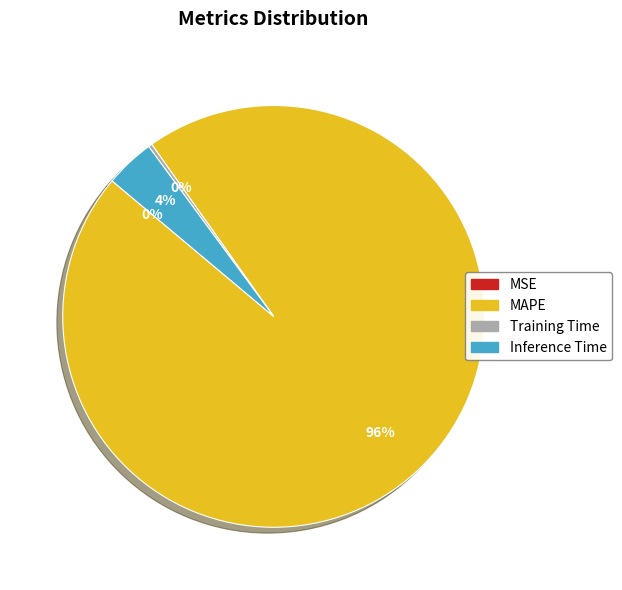

What is the majority slice?

MAPE